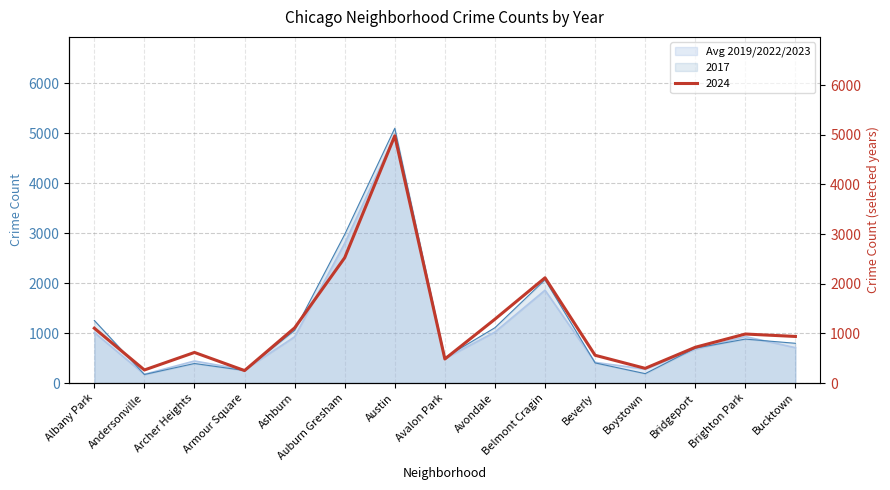

Does the chart display data point markers on the line(s)?

No